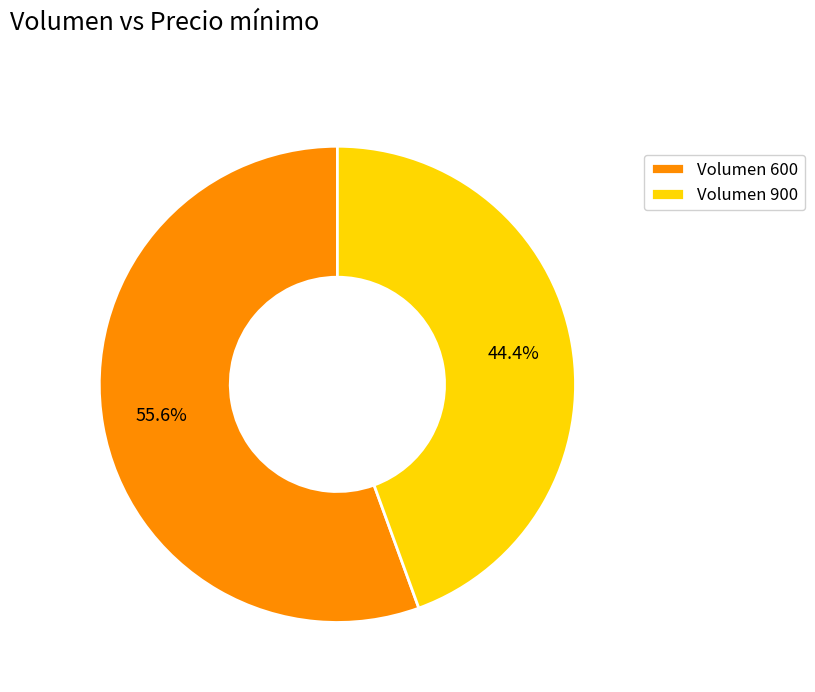

To the nearest percent, what is the difference between the largest and smallest slice percentages?

11%